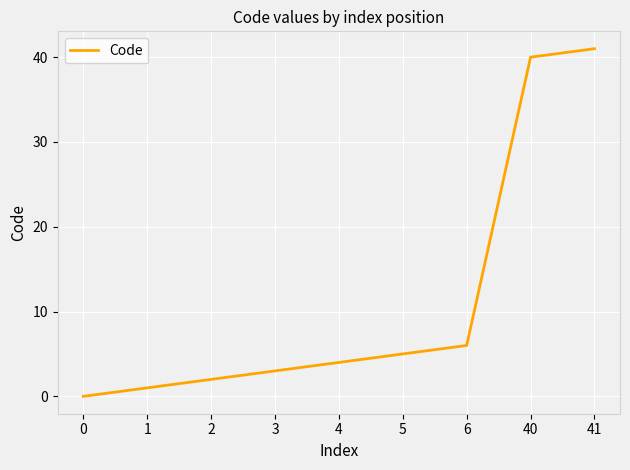

Reading left to right, transcribe all the data shown in this chart.

0	1	2	3	4	5	6	40	41